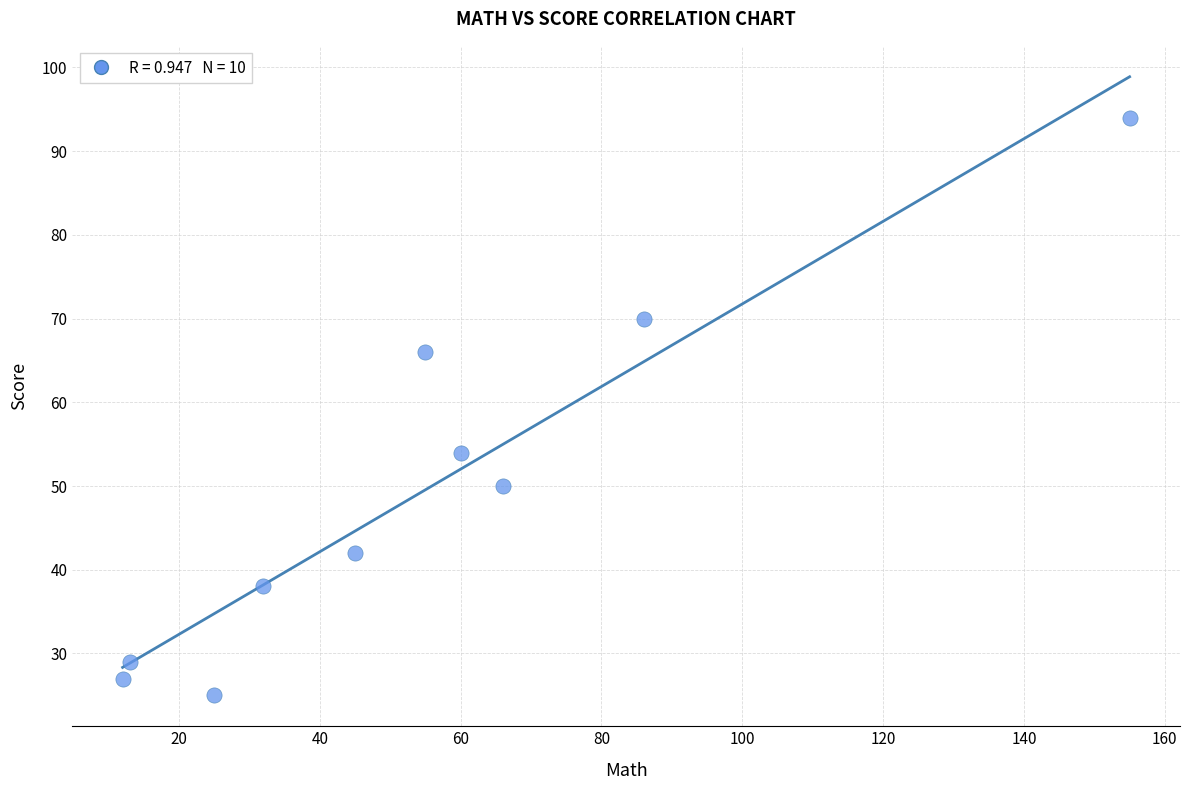

What Y value in the scatter plot is closest to 59?

54